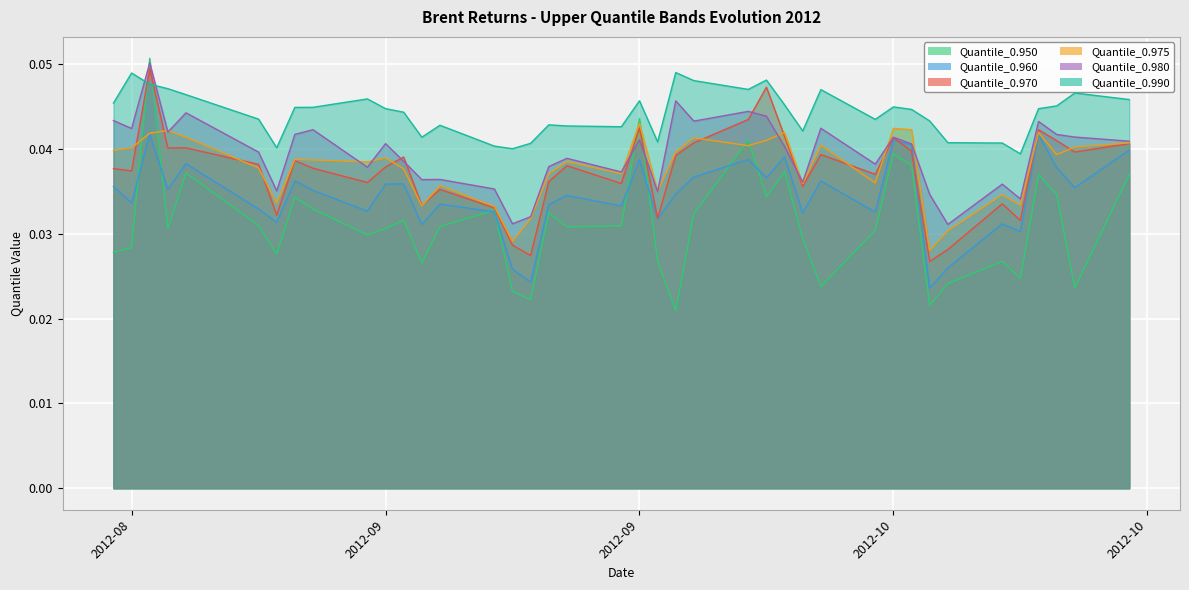

How many times do Quantile_0.950 and Quantile_0.960 cross each other?

8